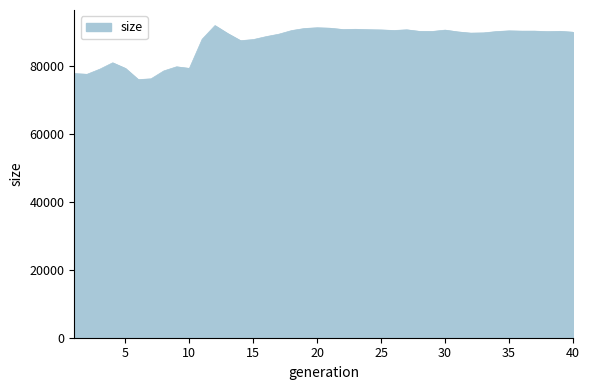

How many values are below 90265?

20